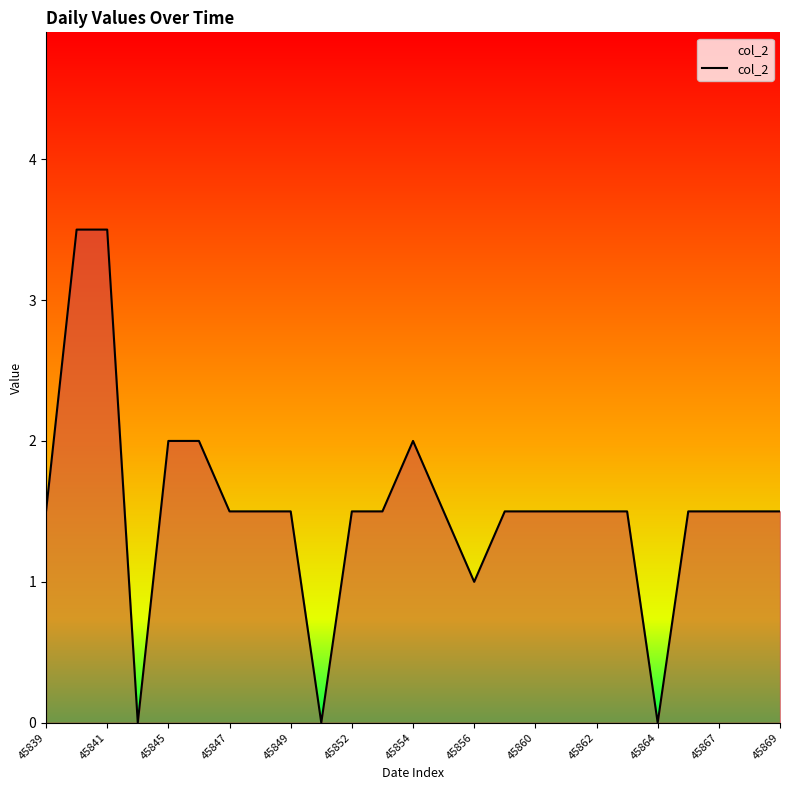

What is the maximum value shown in the chart?

3.5